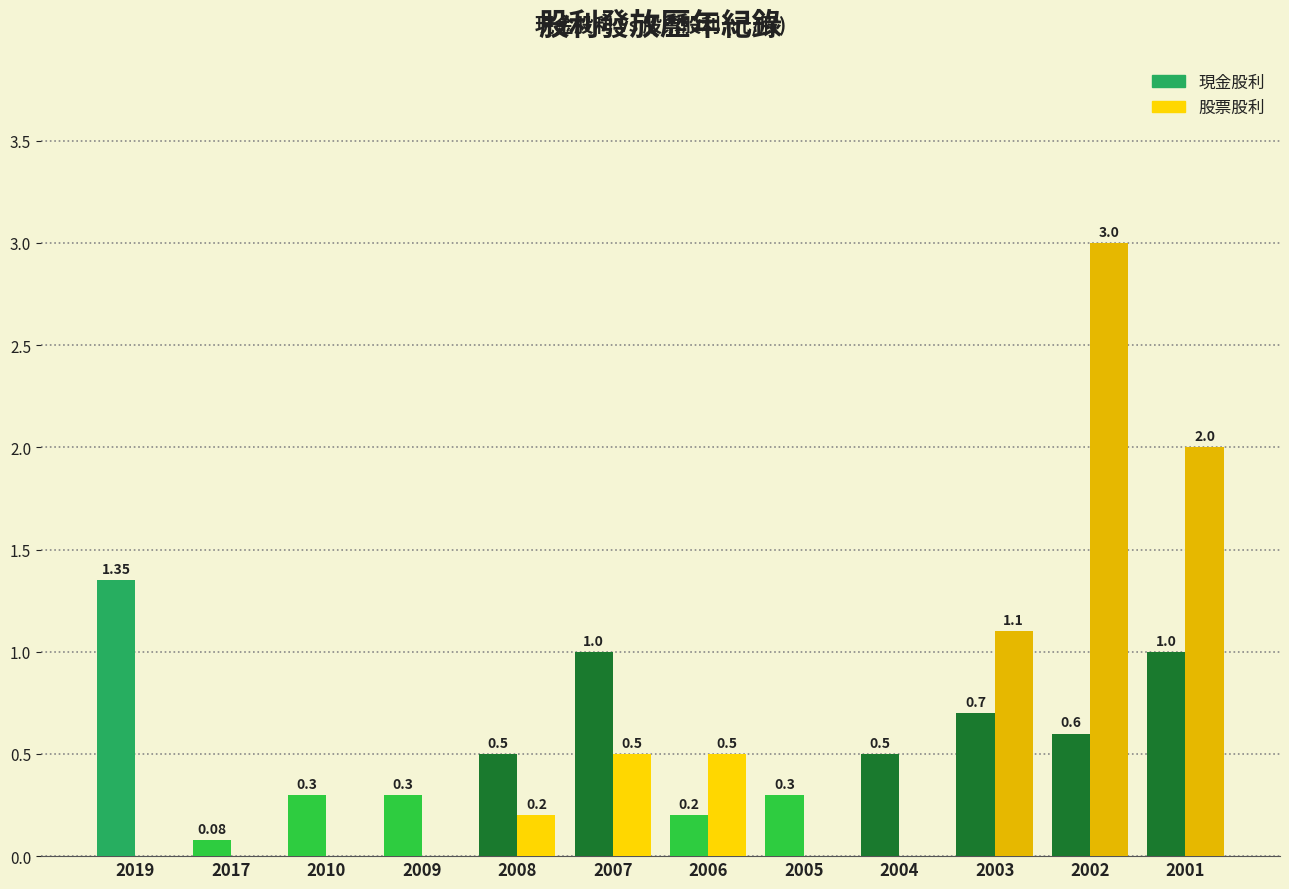

Which series changed the most between 2019 and 2007?

股票股利